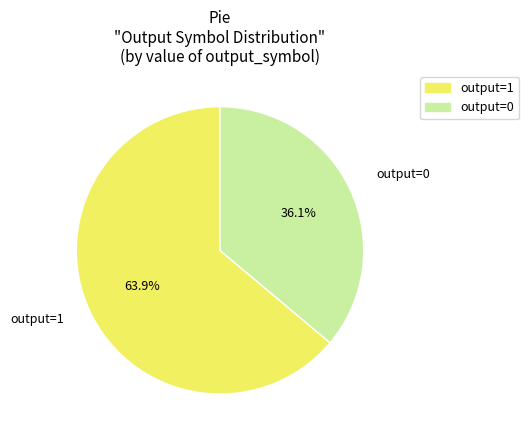

What percentage is NOT represented by output=0?

63.9%